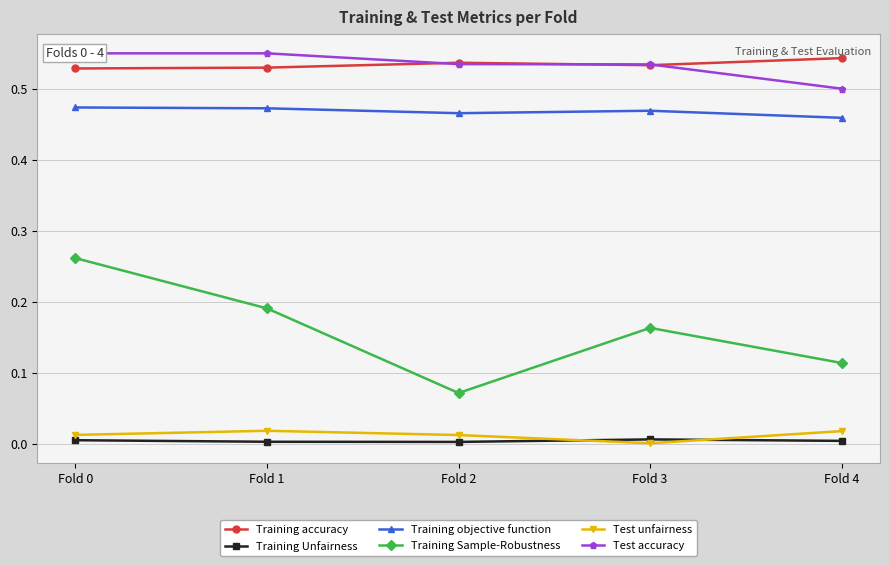

True or false: Training Sample-Robustness and Test unfairness intersect in this chart.

False